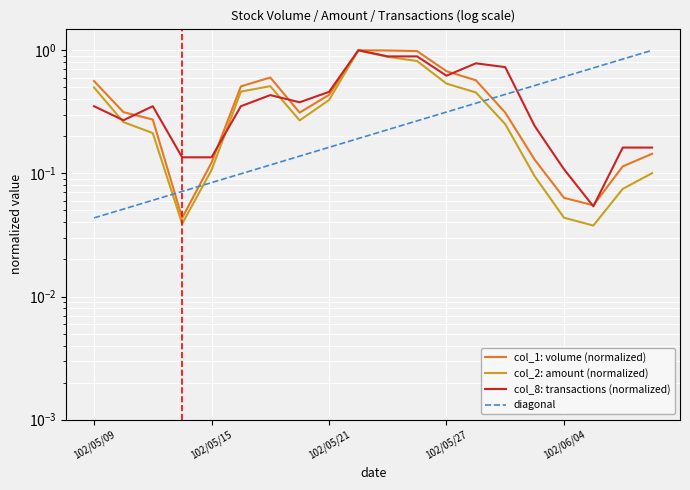

What is the label of the 12th point from the right?

102/05/21